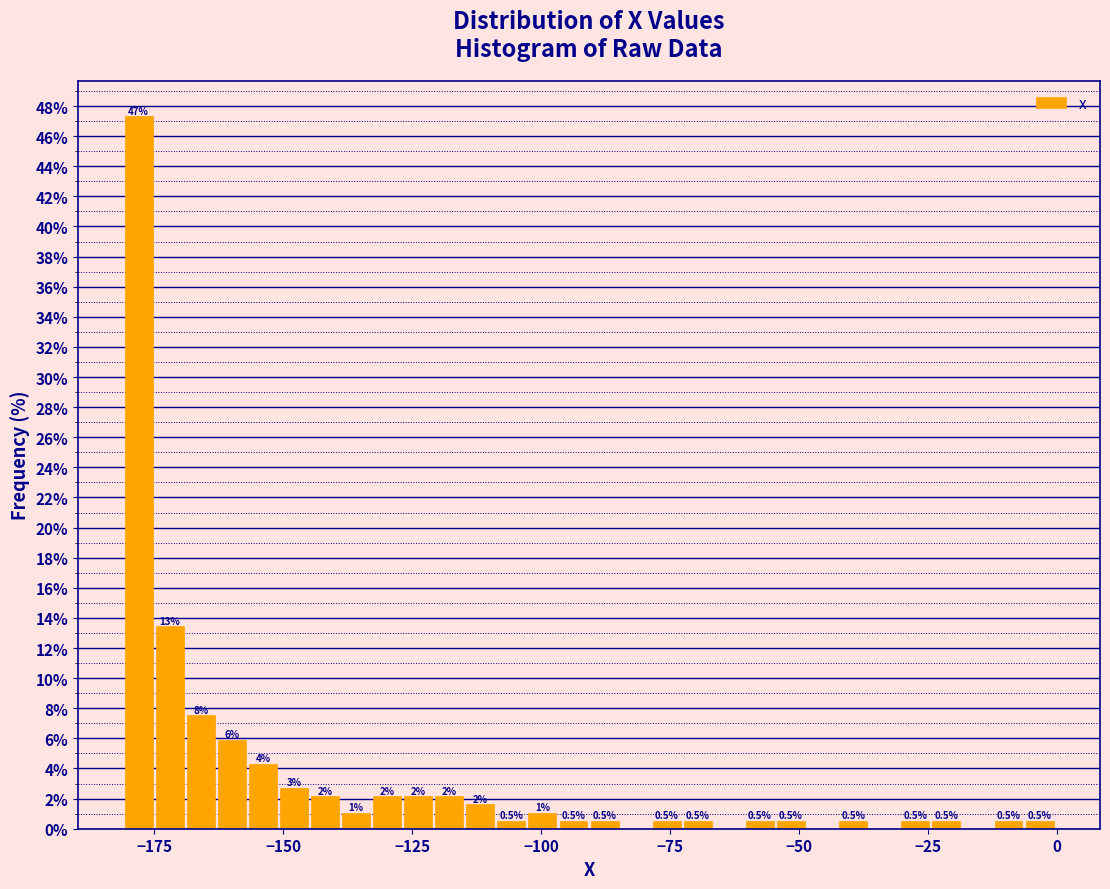

Read against the x-axis, roughly where is the centre of the tallest bar?

-180